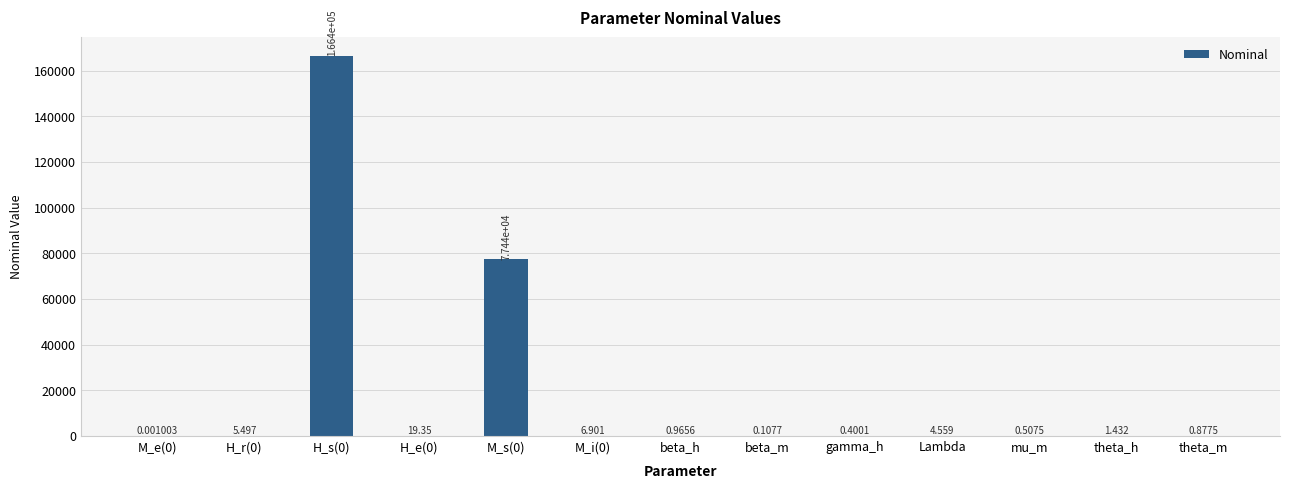

Reading left to right, extract all data points from this chart.

M_e(0)=0.0	H_r(0)=5.5	H_s(0)=166380.0	H_e(0)=19.3	M_s(0)=77445.0	M_i(0)=6.9	beta_h=1.0	beta_m=0.1	gamma_h=0.4	Lambda=4.6	mu_m=0.5	theta_h=1.4	theta_m=0.9